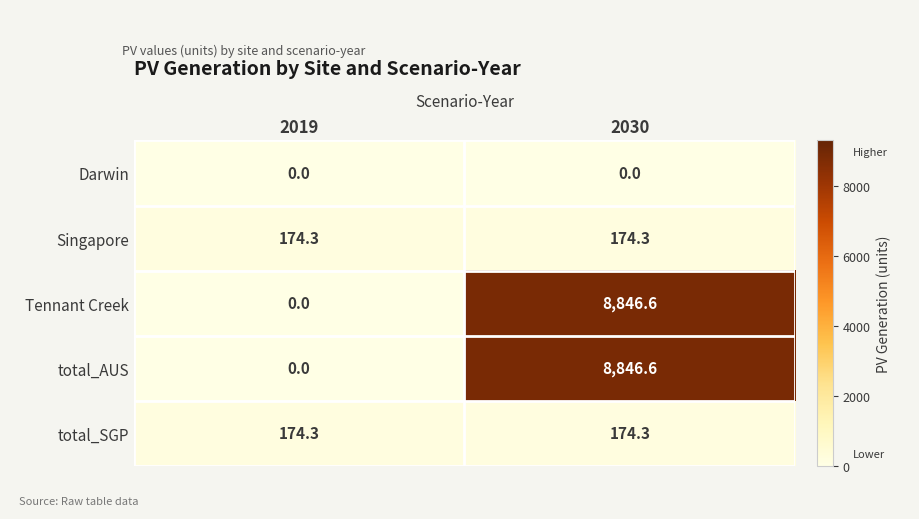

Reading left to right, transcribe all the data shown in this chart.

Darwin: 2019=0.0	2030=0.0
Singapore: 2019=174.3	2030=174.3
Tennant Creek: 2019=0.0	2030=8846.6
total_AUS: 2019=0.0	2030=8846.6
total_SGP: 2019=174.3	2030=174.3